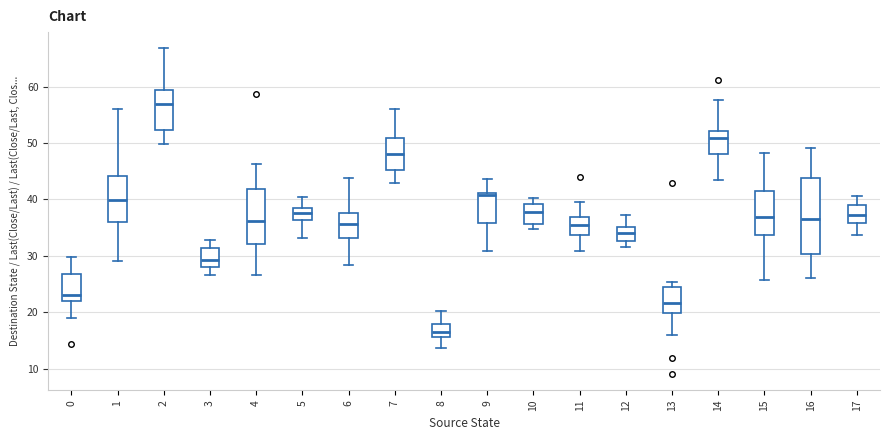

Reading left to right, read every box against the y-axis: the position of its median line, the range the box covers, and the ends of its whiskers. The values are not printed on the chart, so give them approximately, as read against the axis.

0: median 23, box 22 to 27, whiskers 19 to 30
1: median 40, box 36 to 44, whiskers 29 to 56
2: median 57, box 52 to 59, whiskers 50 to 67
3: median 29, box 28 to 31, whiskers 27 to 33
4: median 36, box 32 to 42, whiskers 27 to 46
5: median 38 (inside the box), box 36 to 38, whiskers 33 to 40
6: median 36, box 33 to 38, whiskers 28 to 44
7: median 48, box 45 to 51, whiskers 43 to 56
8: median 17, box 16 to 18, whiskers 14 to 20
9: median 41 (just below the box's upper edge), box 36 to 41, whiskers 31 to 44
10: median 38, box 36 to 39, whiskers 35 to 40
11: median 35, box 34 to 37, whiskers 31 to 40
12: median 34, box 33 to 35, whiskers 32 to 37
13: median 22, box 20 to 24, whiskers 16 to 25
14: median 51, box 48 to 52, whiskers 43 to 58
15: median 37, box 34 to 41, whiskers 26 to 48
16: median 37, box 30 to 44, whiskers 26 to 49
17: median 37, box 36 to 39, whiskers 34 to 41